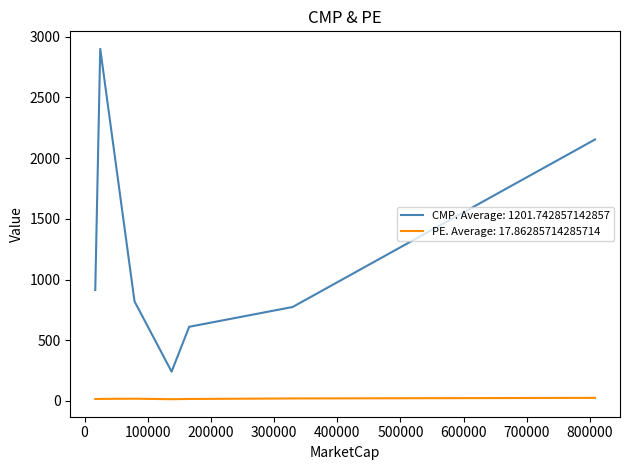

True or false: CMP has more than 1 interior local peaks.

False